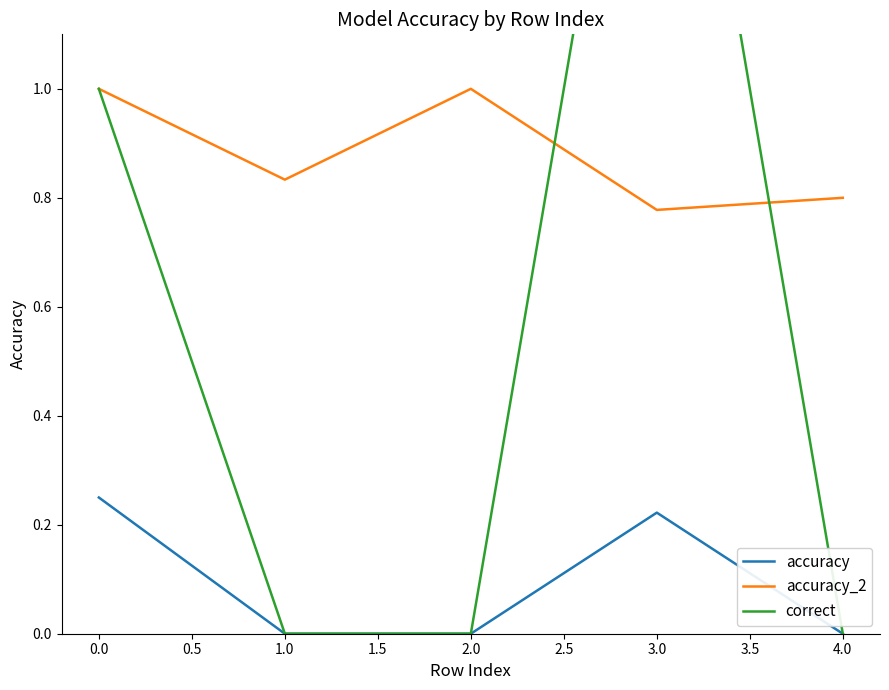

What is the maximum value for accuracy_2?

1.0